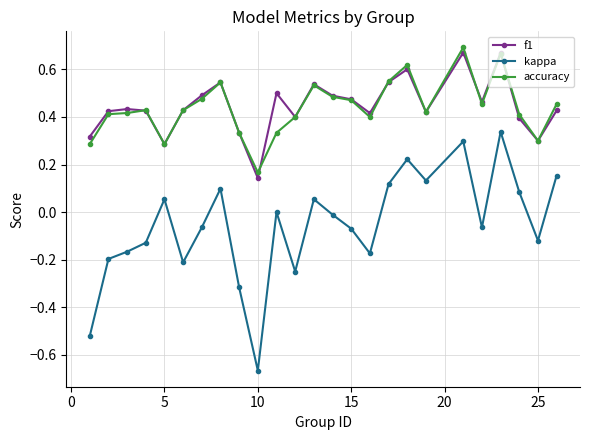

Which series has the largest range (max minus min)?

kappa